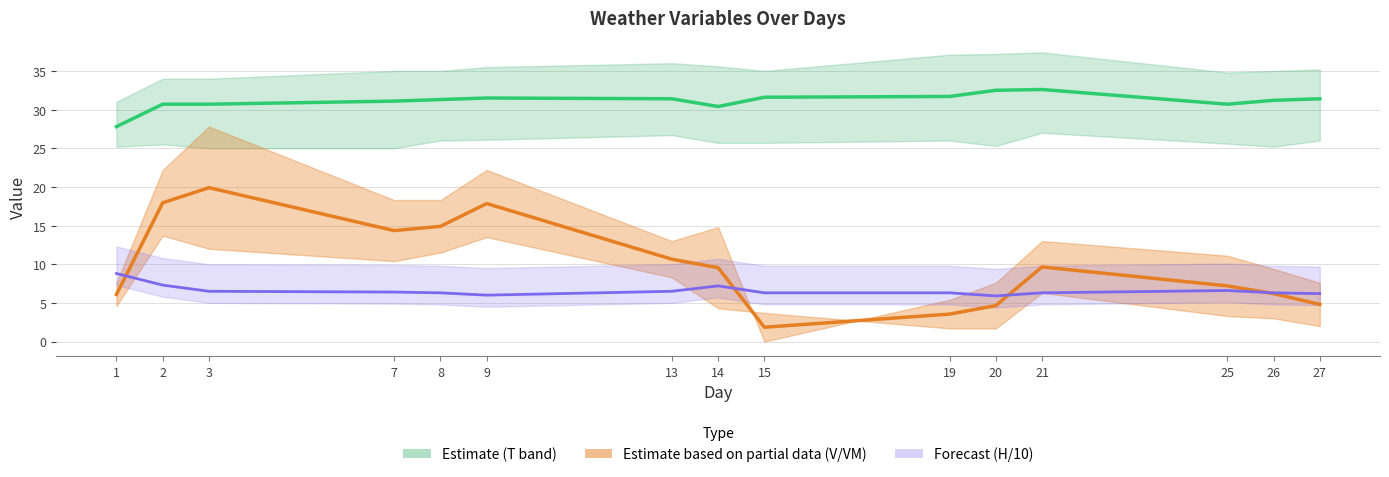

Reading left to right, list all the values displayed in this chart.

T (Estimate): 27.8	30.7	30.7	31.1	31.3	31.5	31.4	30.4	31.6	31.7	32.5	32.6	30.7	31.2	31.4
V/VM (Partial): 6.1	17.9	19.9	14.4	14.9	17.9	10.7	9.6	1.9	3.6	4.6	9.7	7.2	6.2	4.8
H/10 (Forecast): 8.8	7.3	6.5	6.4	6.3	6.0	6.5	7.2	6.3	6.3	5.9	6.3	6.6	6.3	6.2